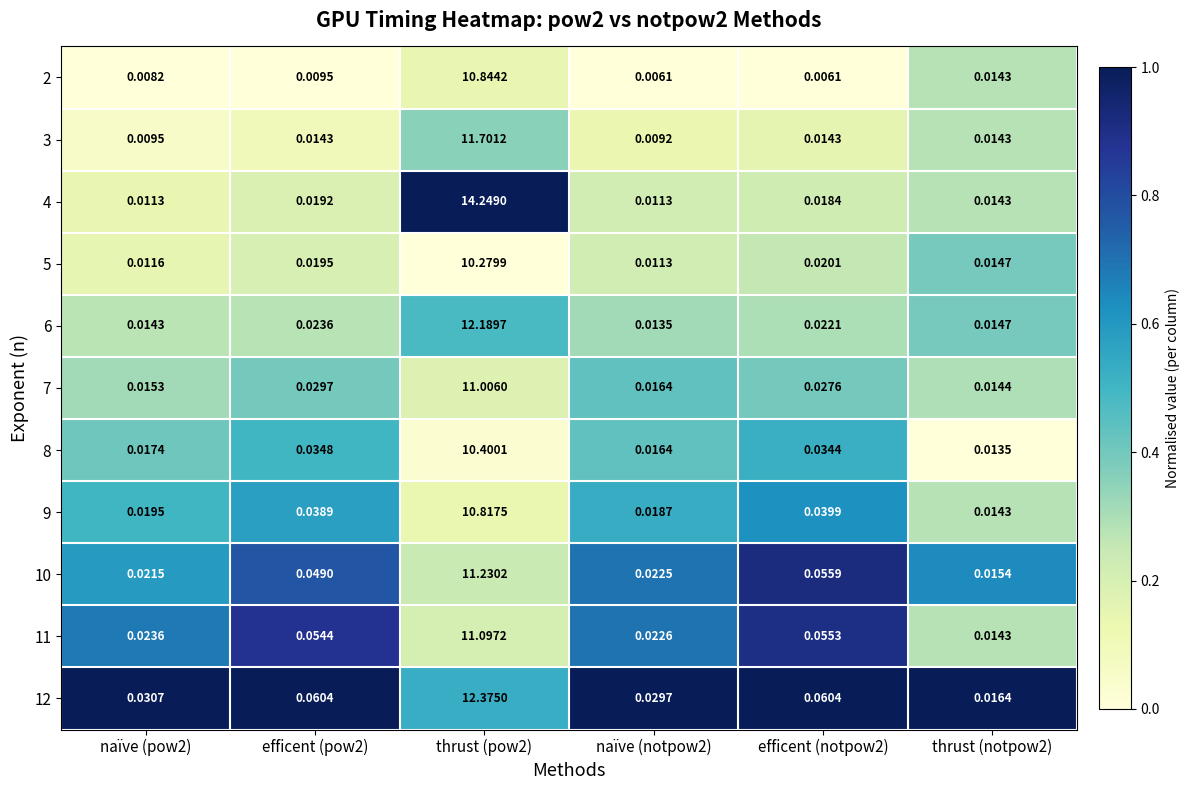

Between thrust (pow2) and naïve (notpow2), which series saw the biggest shift?

4